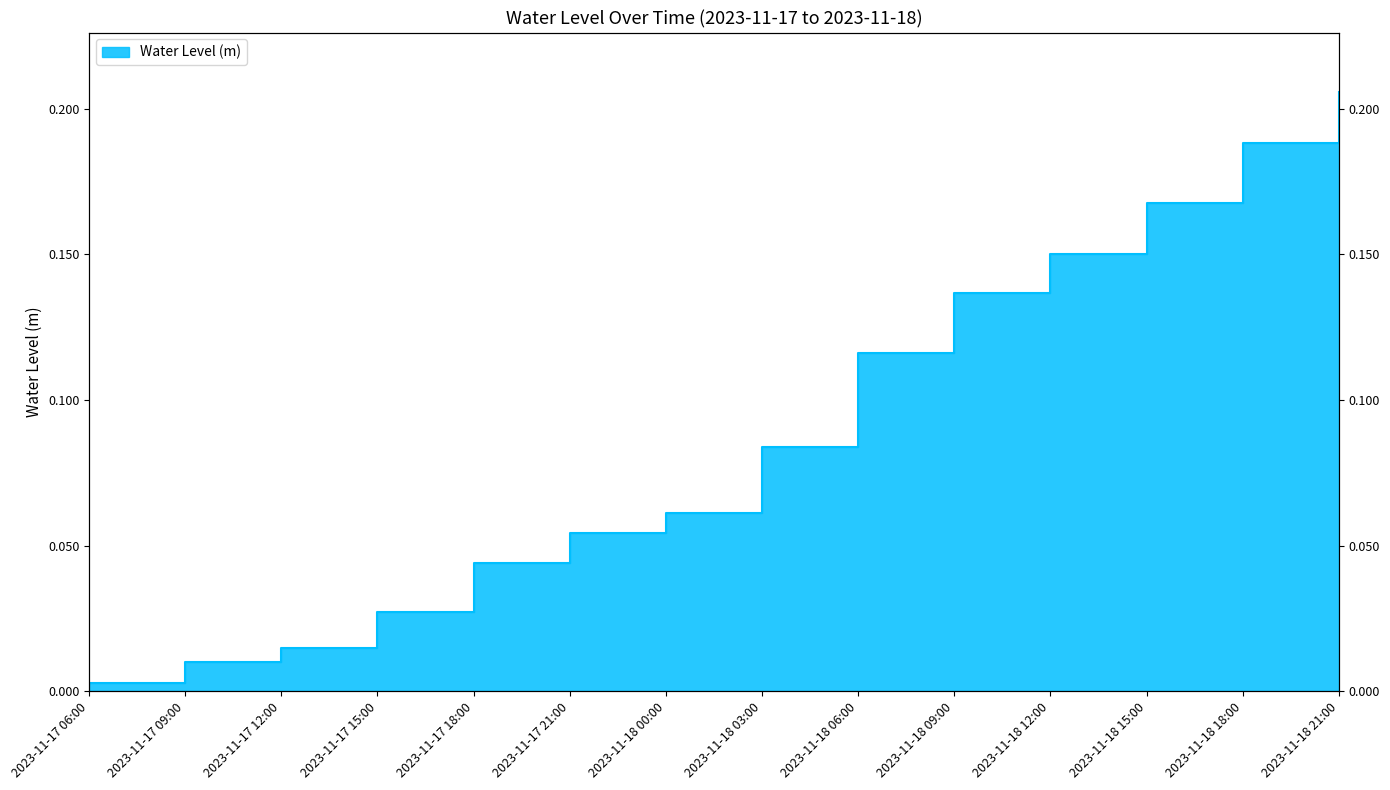

Does the chart have visible grid lines?

No